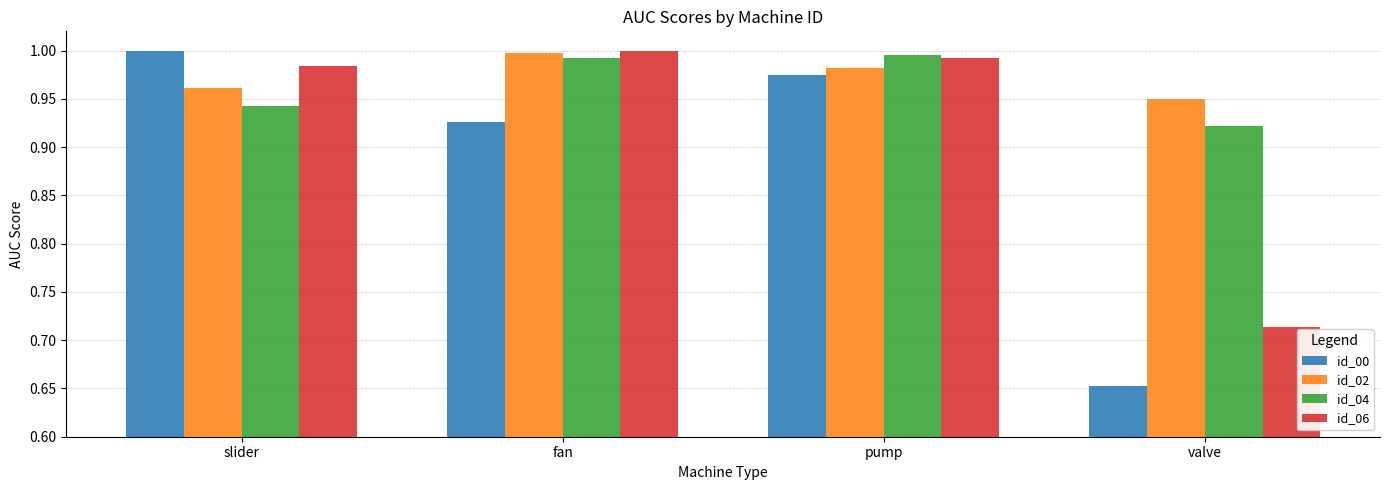

The value of id_06 at fan is 1.0. True or false?

True